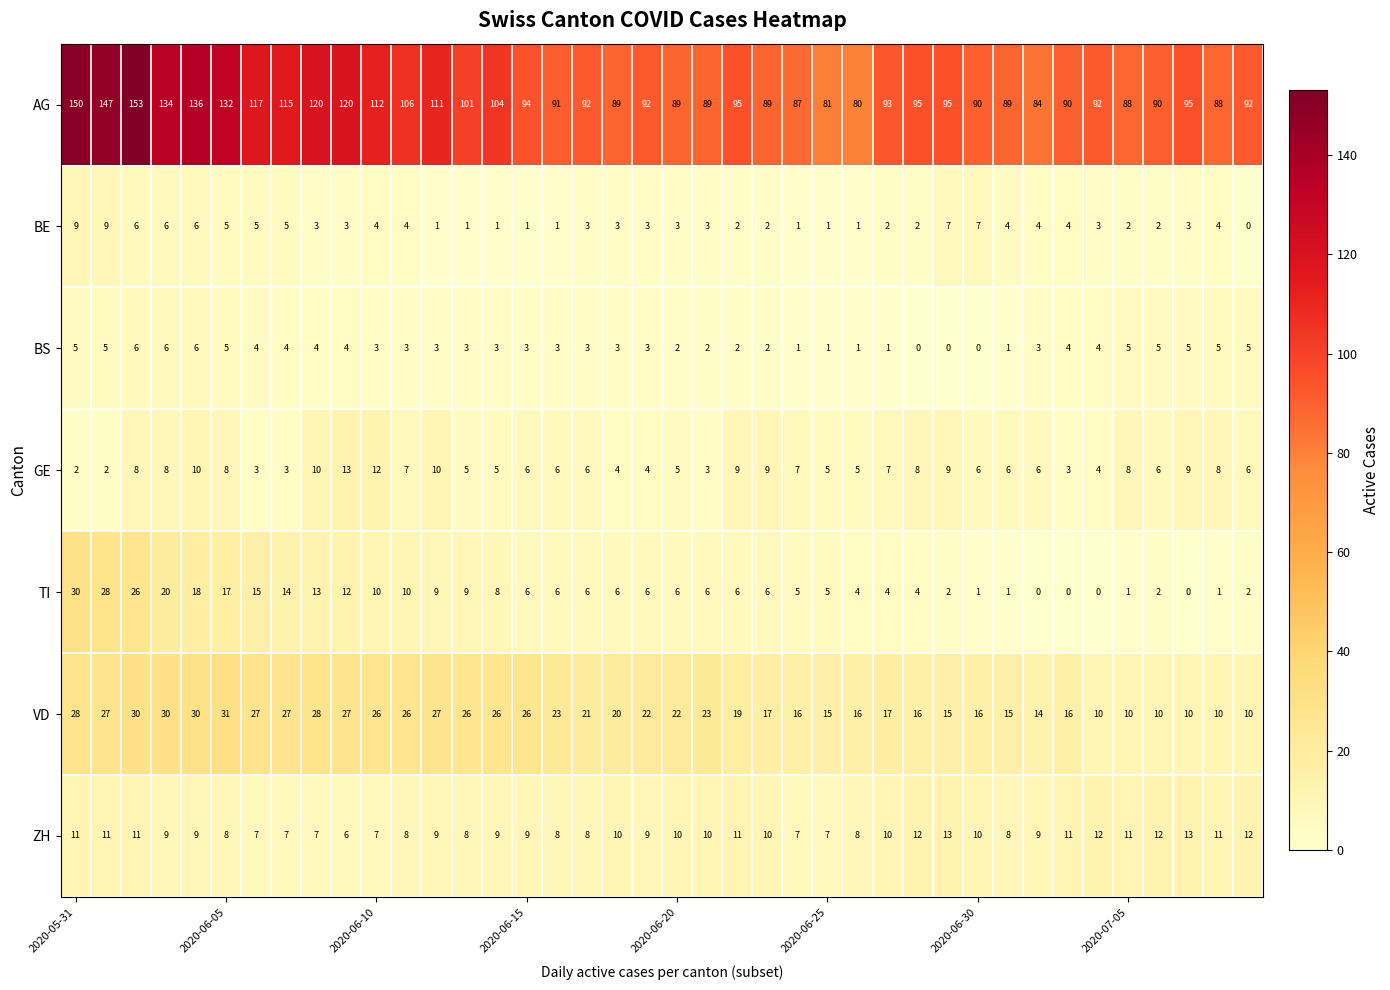

What is the maximum value for ZH?

13